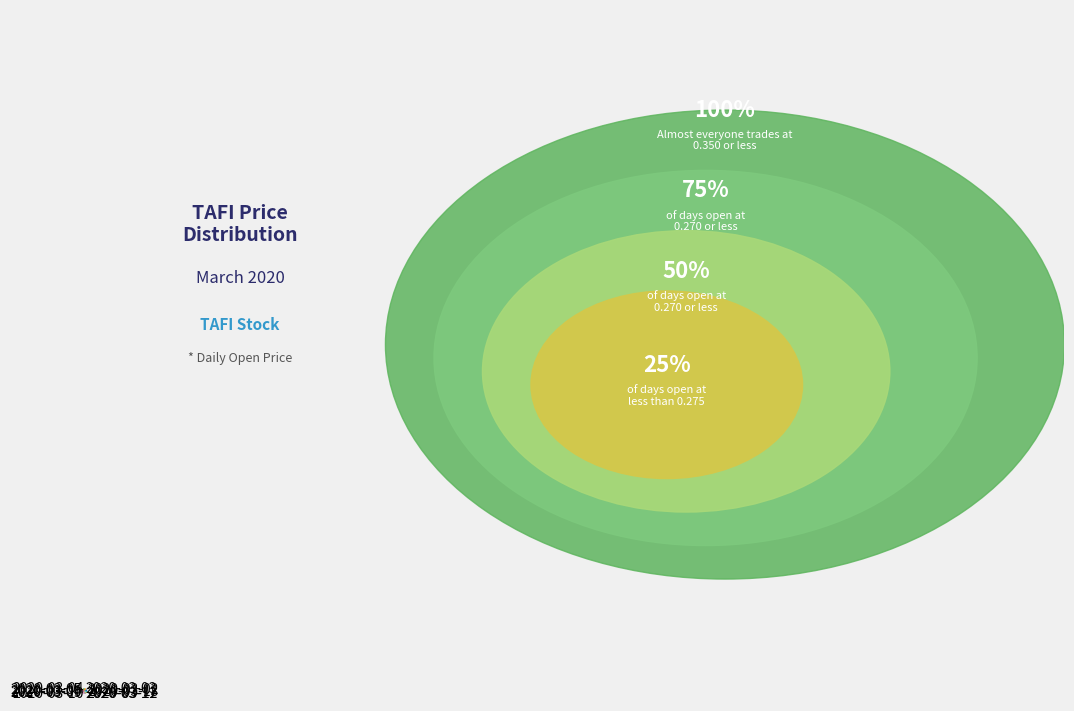

Is there any slice that represents more than half of the pie?

No